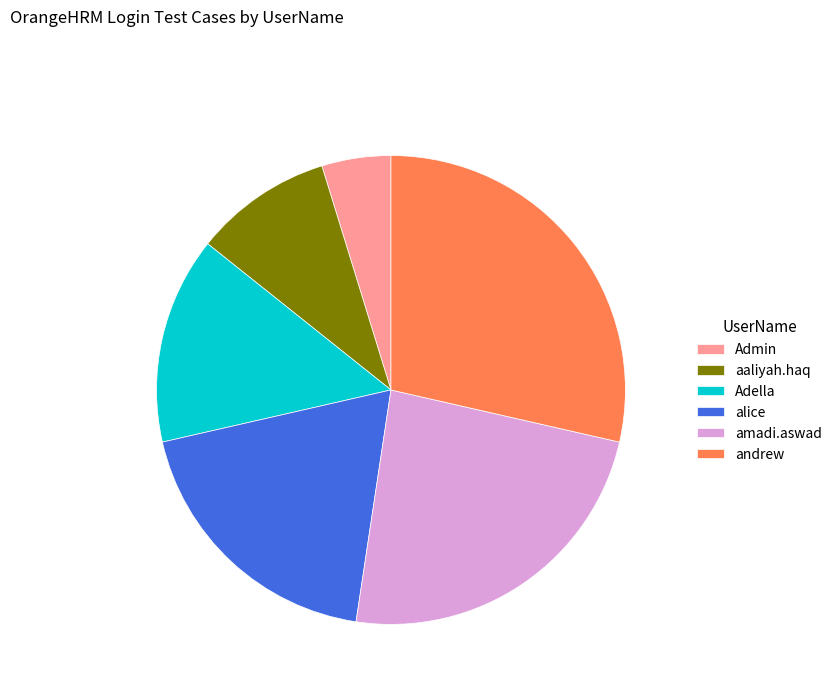

True or false: Admin accounts for 5% of the total.

True